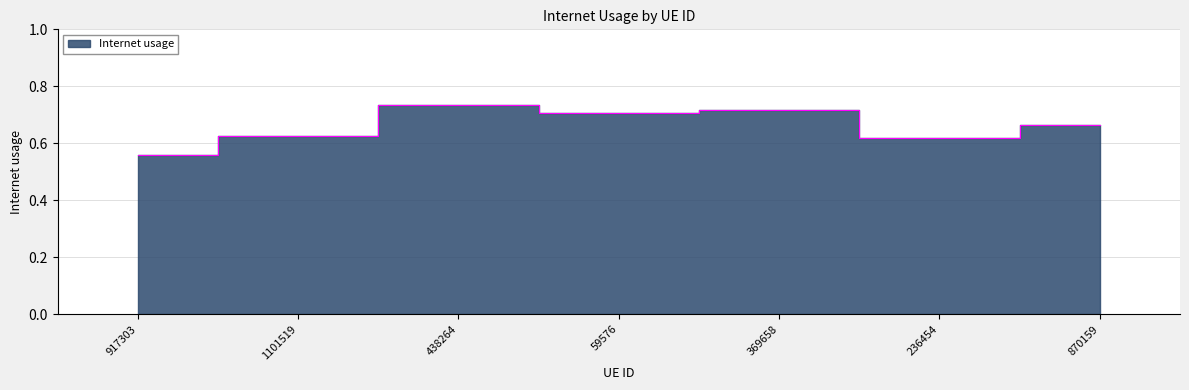

True or false: the data shows 0.2 at 870159.

False